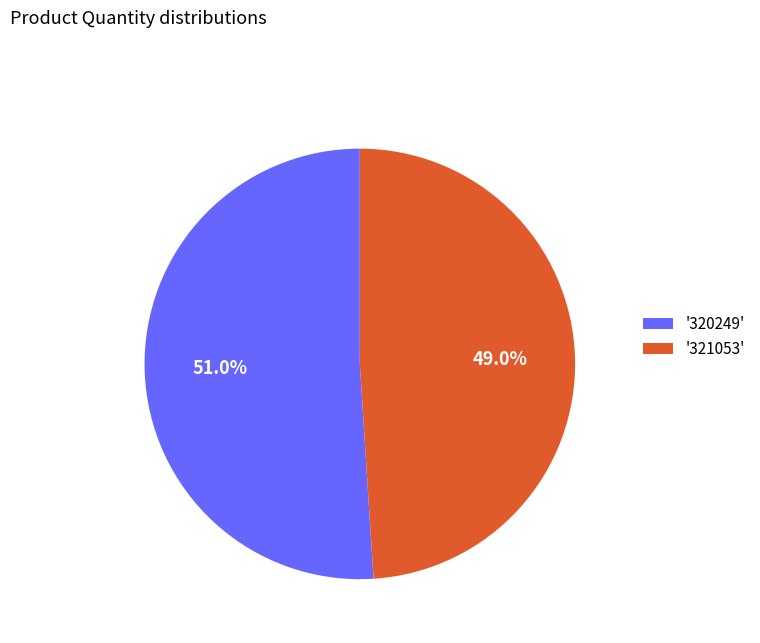

What is the ratio of the value at '321053' to the value at '320249'?

1.0